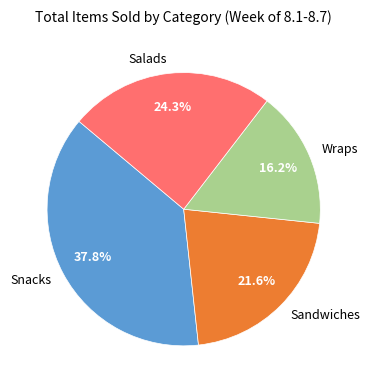

Is there a majority slice in this chart?

No